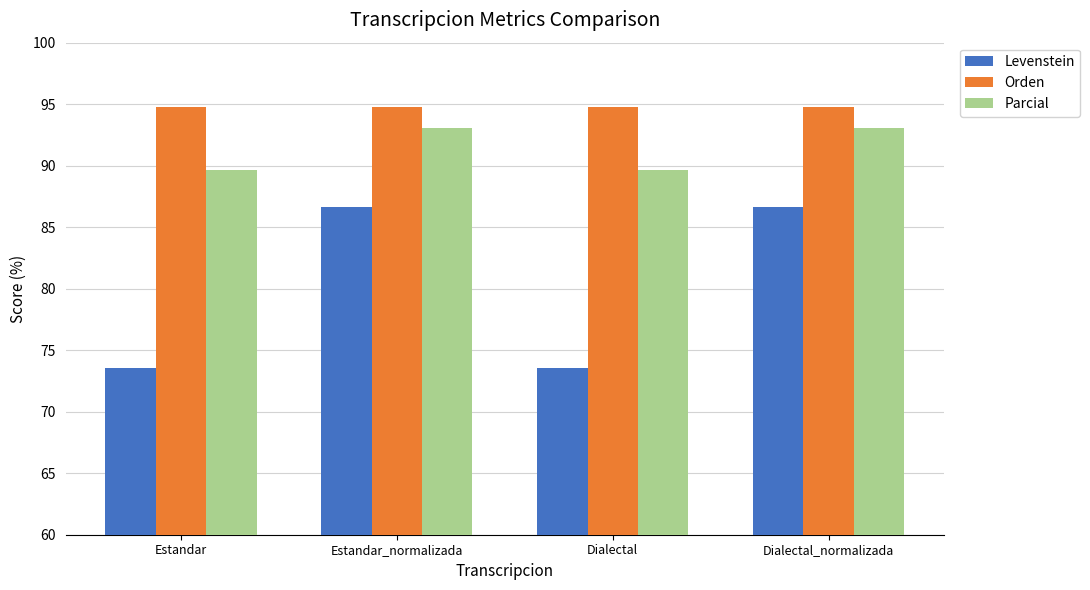

Is it true that Orden equals 94.7 at Dialectal_normalizada?

True